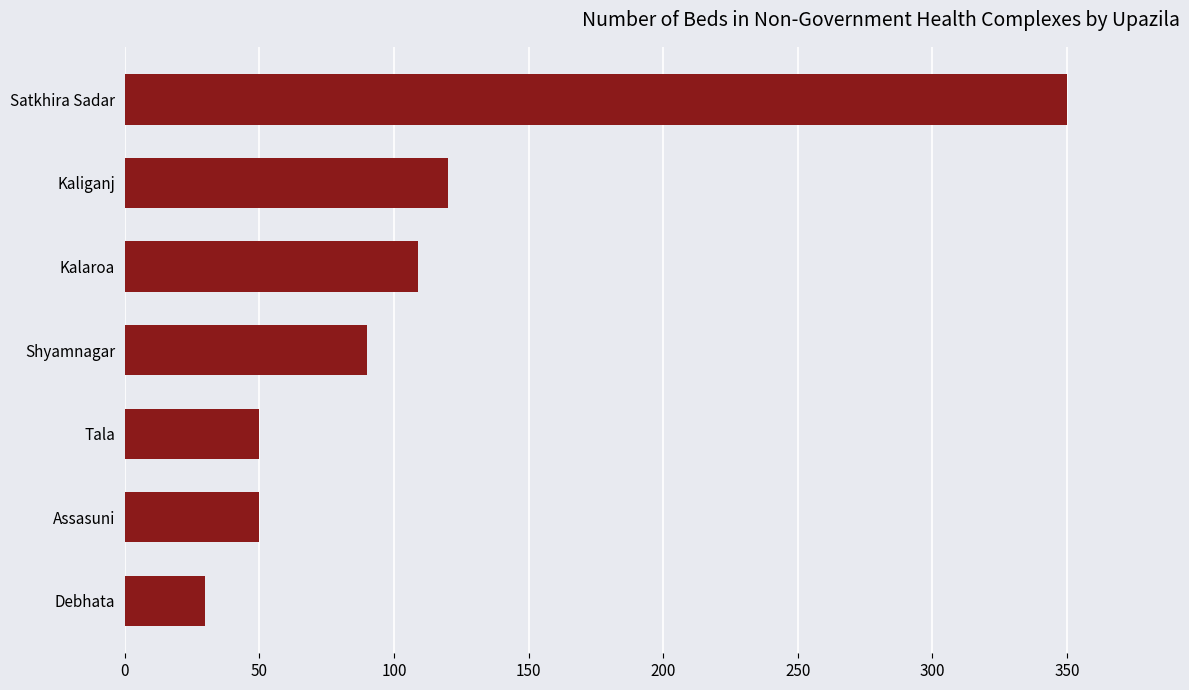

At which label is the value closest to 190?

Kaliganj